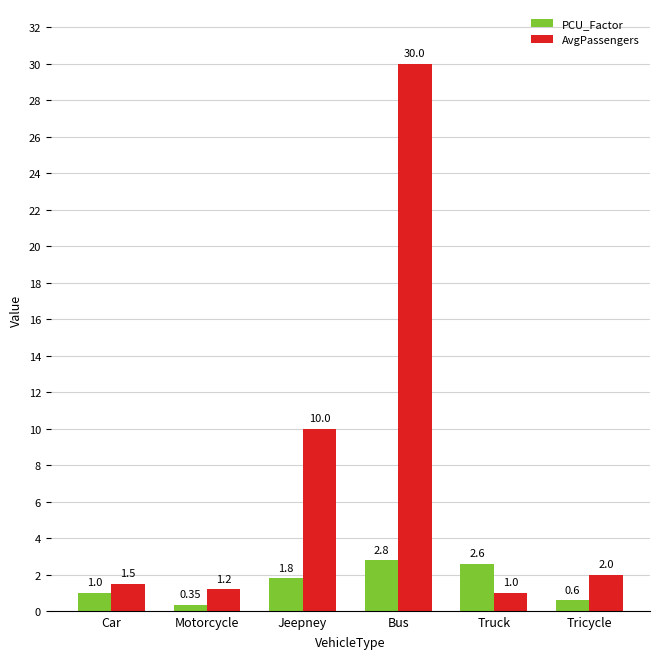

Rank the series by their average value, from highest to lowest.

AvgPassengers, PCU_Factor